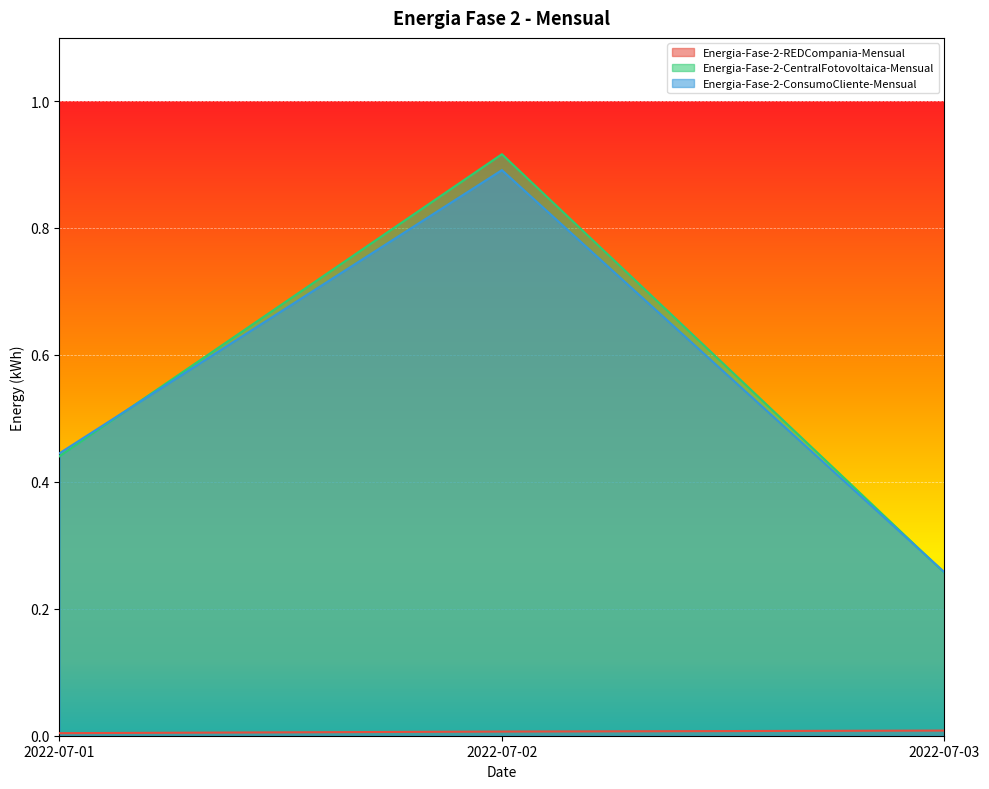

How many lines are shown in the chart?

3